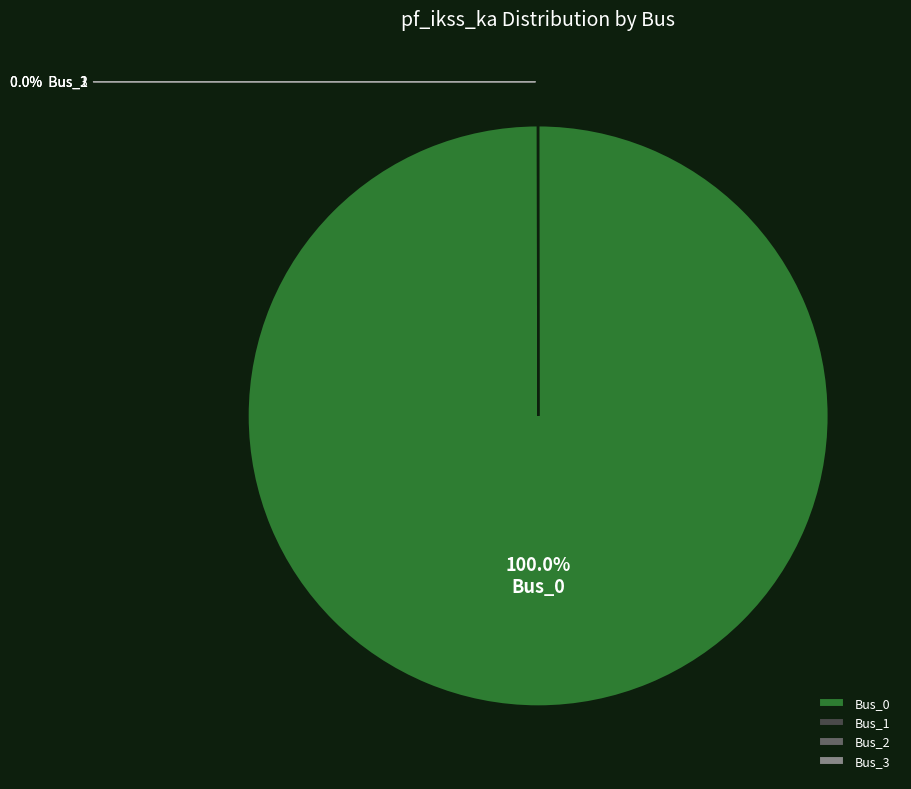

Which category has the biggest portion of the pie?

Bus_0